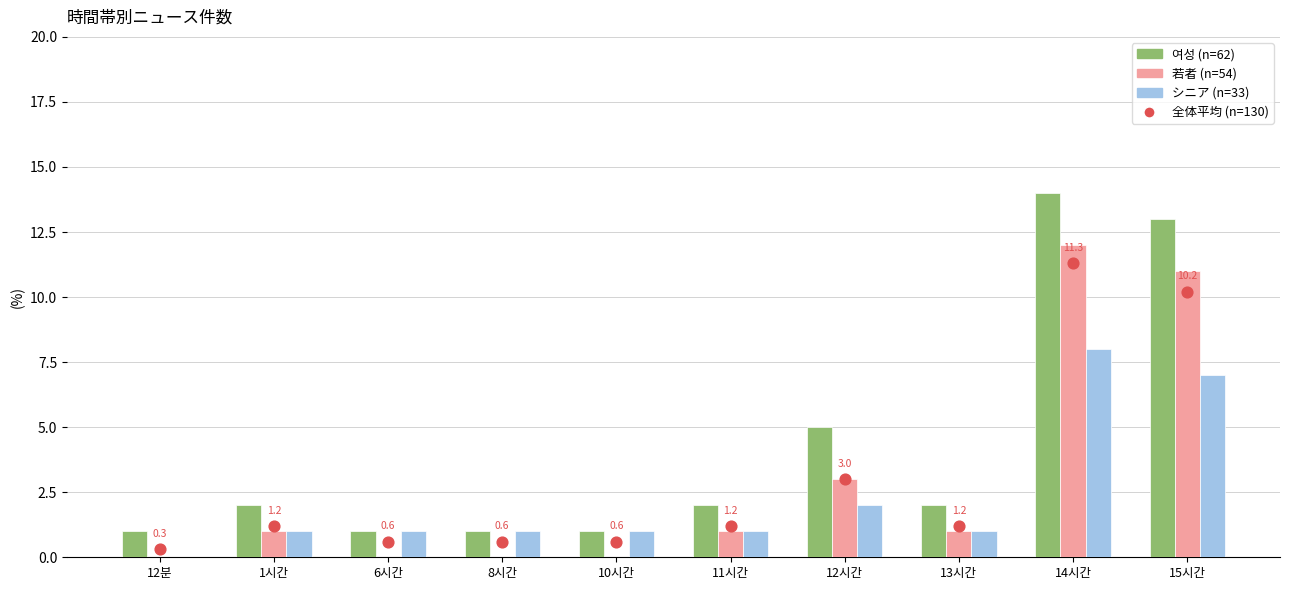

What are all the series names shown in the legend?

여성 (n=62), 若者 (n=54), シニア (n=33), 全体平均 (n=130)